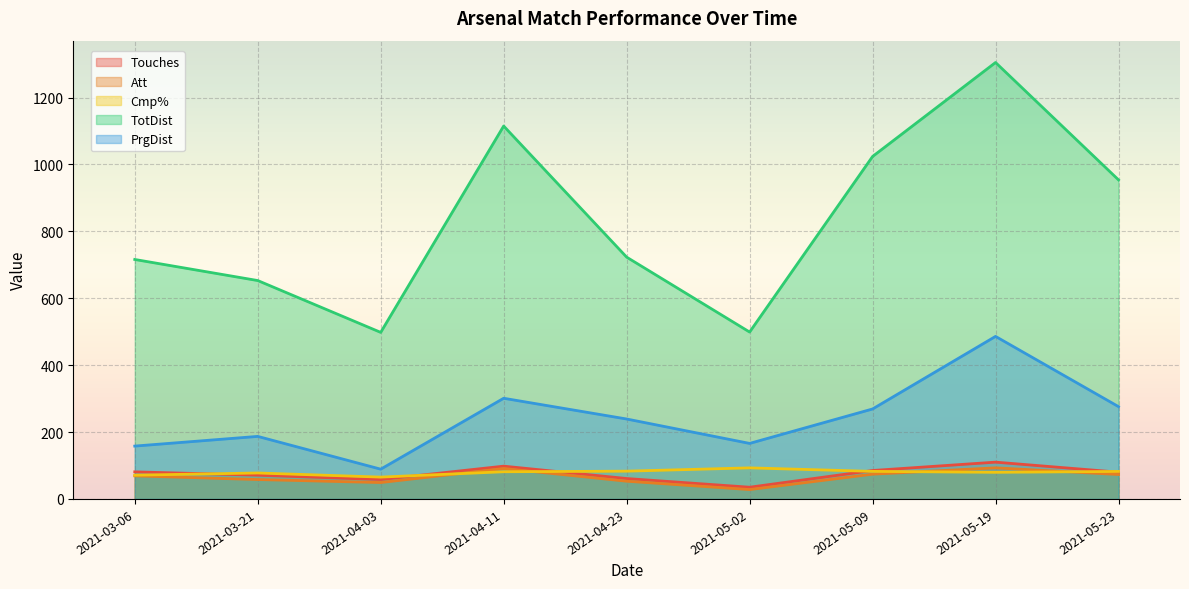

What is the maximum value for Cmp%?

92.9